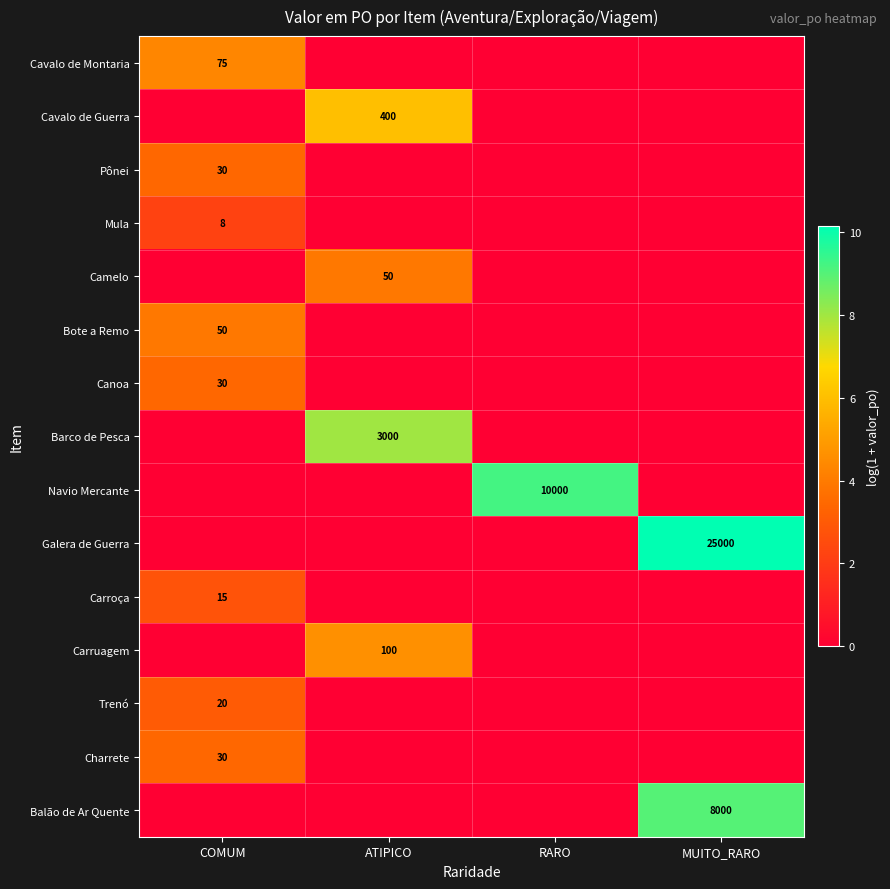

Which has a higher value, MUITO_RARO or ATIPICO?

MUITO_RARO